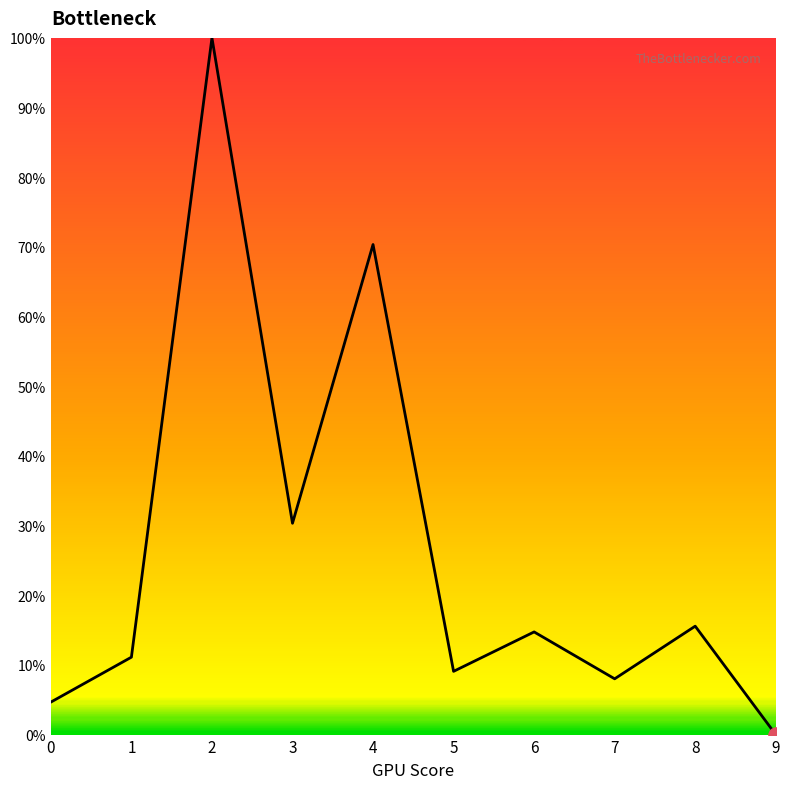

What is the change in value from 2 to 6?

-85.3